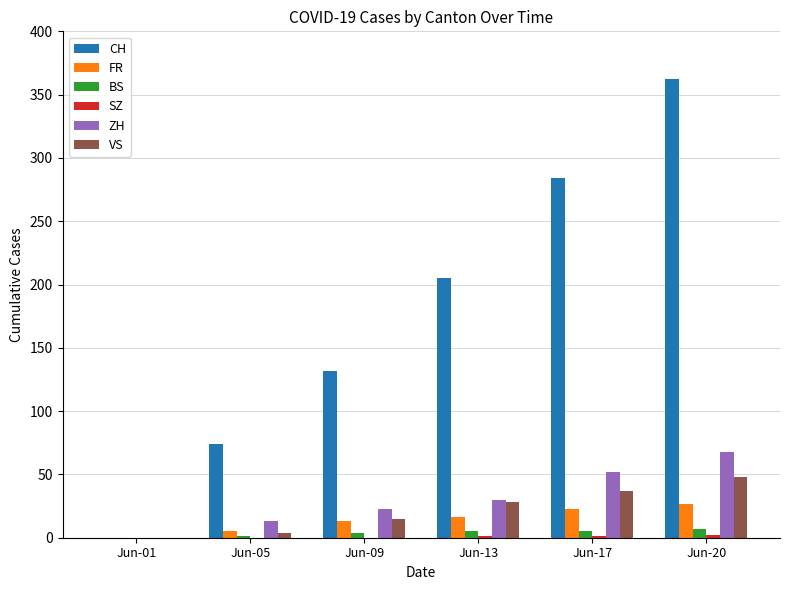

True or false: VS has a value of 21 at Jun-20.

False